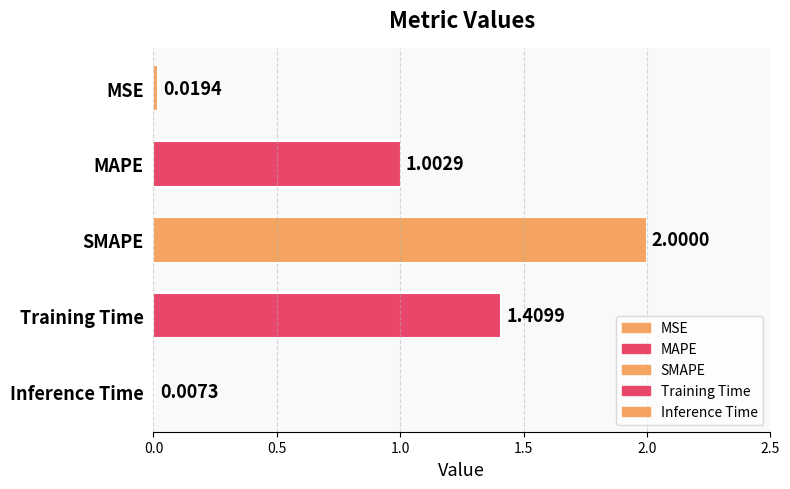

At which label does the data first exceed 1?

MAPE